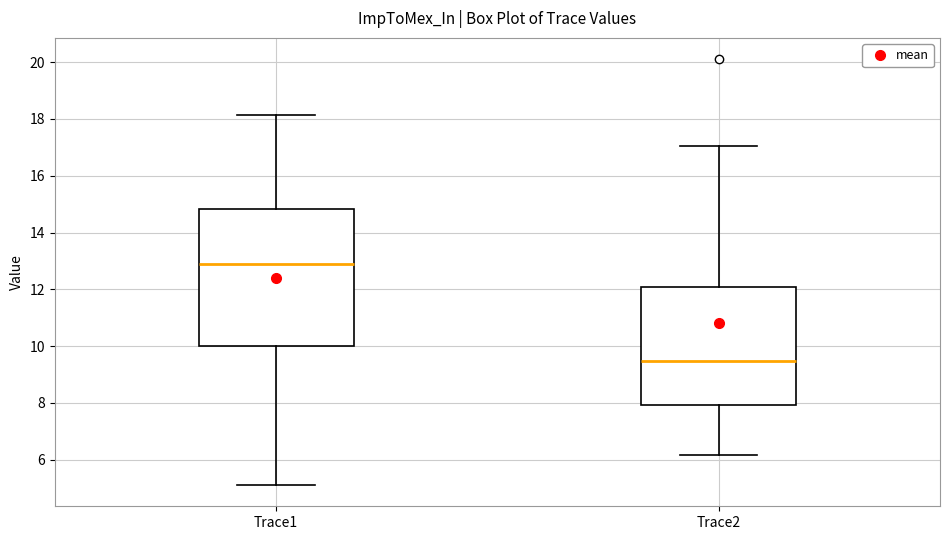

Reading left to right, read every box against the y-axis: the position of its median line, the range the box covers, and the ends of its whiskers. The values are not printed on the chart, so give them approximately, as read against the axis.

Trace1: median 13.0, box 10.0 to 14.8, whiskers 5.2 to 18.2
Trace2: median 9.4, box 8.0 to 12.0, whiskers 6.2 to 17.0